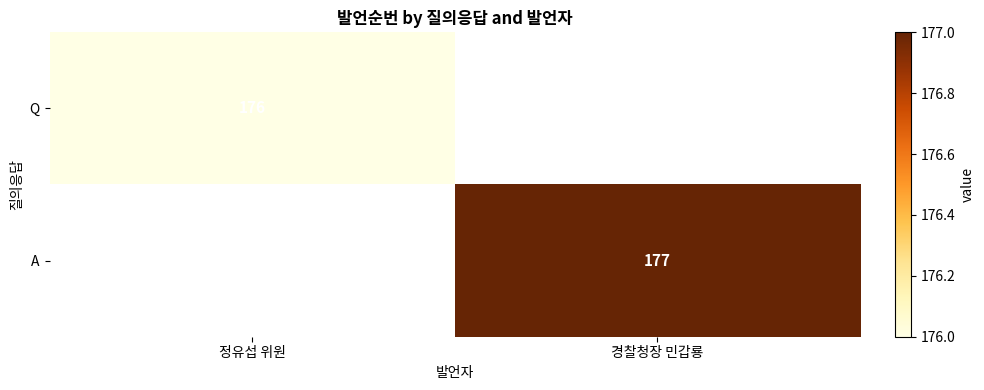

Is it true that A equals 177 at 경찰청장 민갑룡?

True